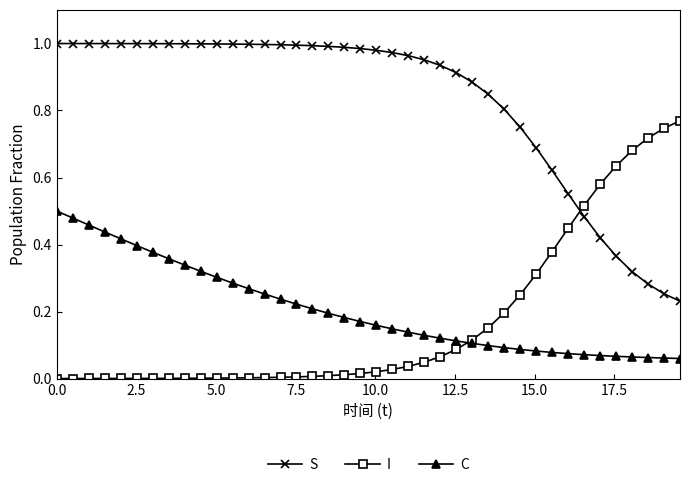

True or false: C and S intersect in this chart.

False